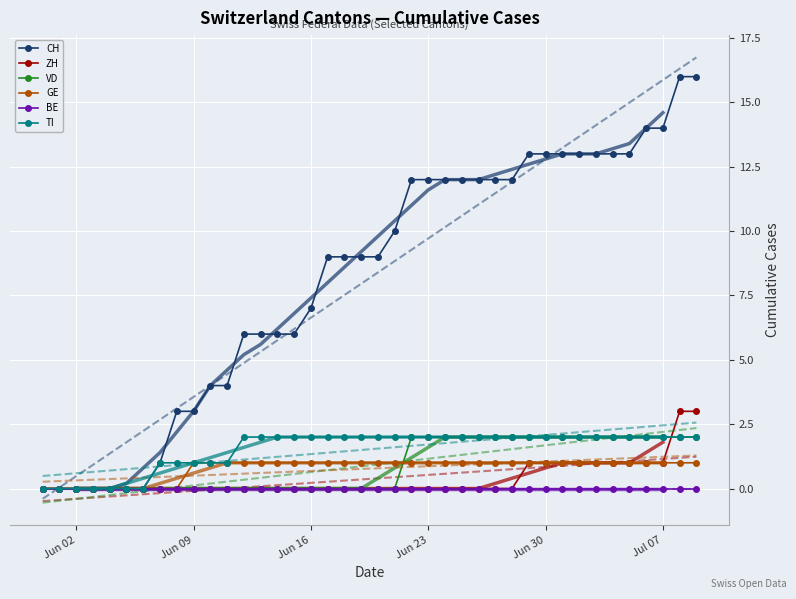

At which category is the sum across all series the highest?

2020-07-08